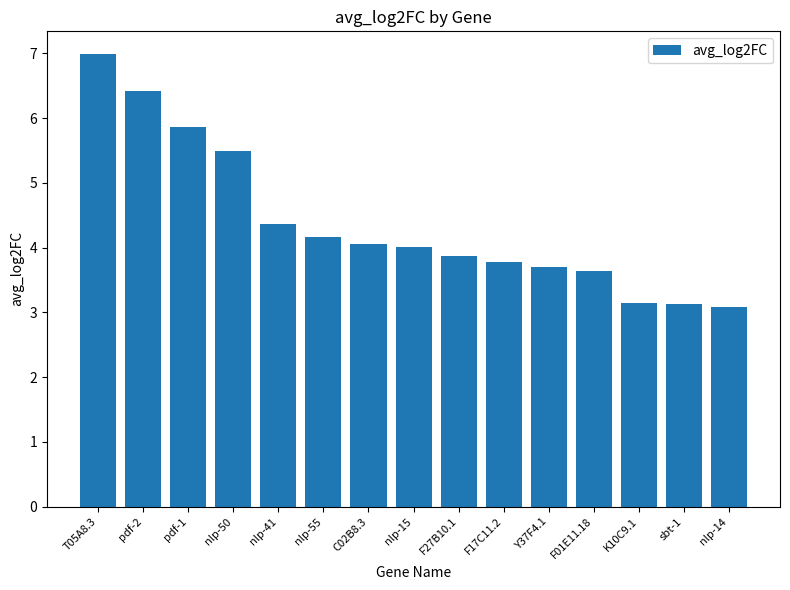

The chart shows a value of 8.8 at pdf-1. True or false?

False